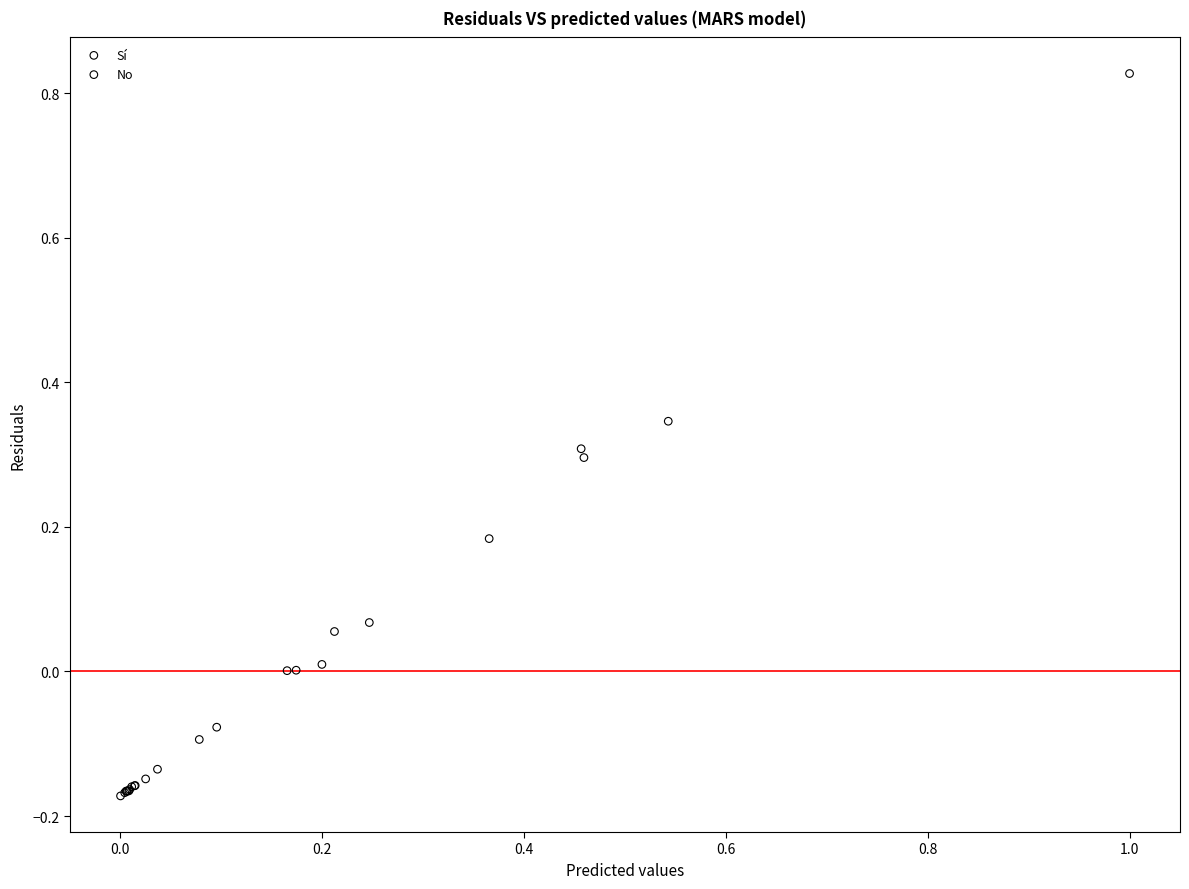

What are all the series names shown in the legend?

Sí, No